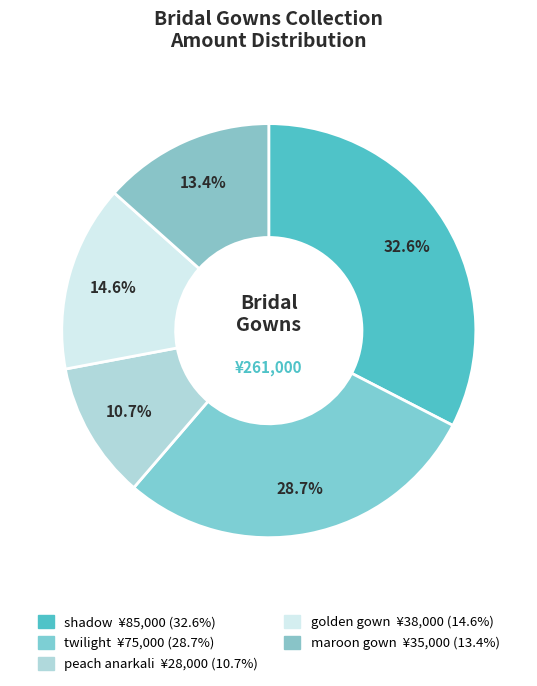

What percentage is the shadow slice, to the nearest percent?

33%